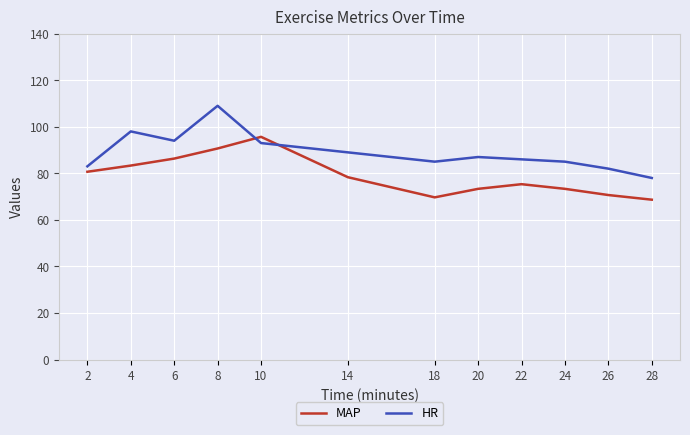

What is the smallest value displayed?

68.7